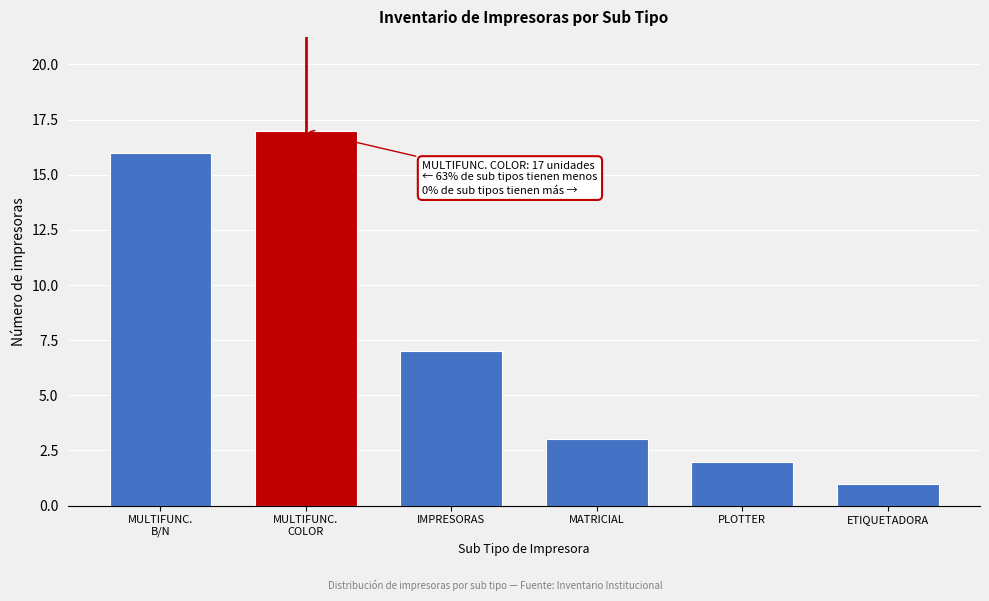

Reading left to right, what are all the values shown in this chart?

16	17	7	3	2	1